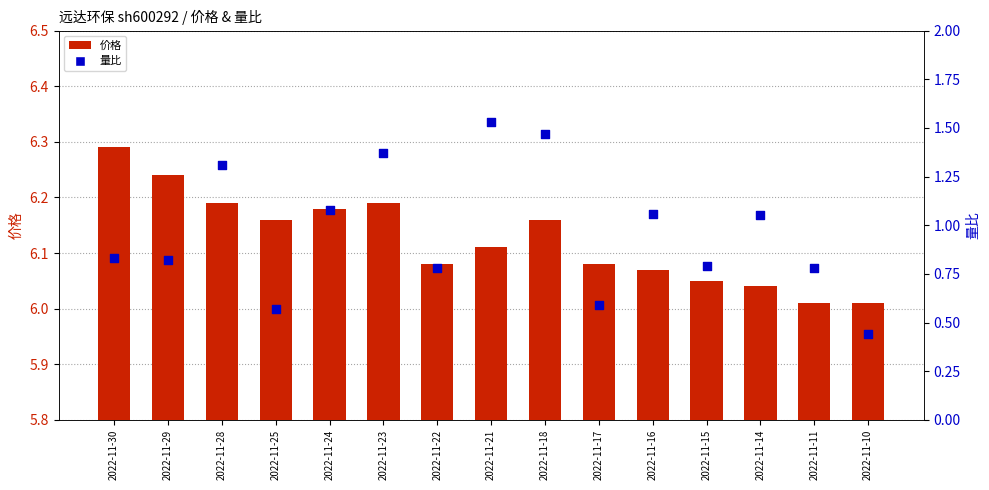

At how many categories does at least one series exceed 3?

15